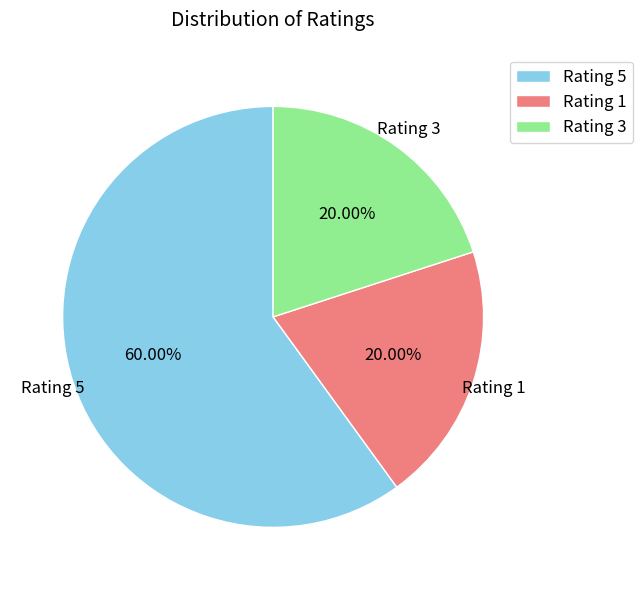

How many slices are in this pie chart?

3